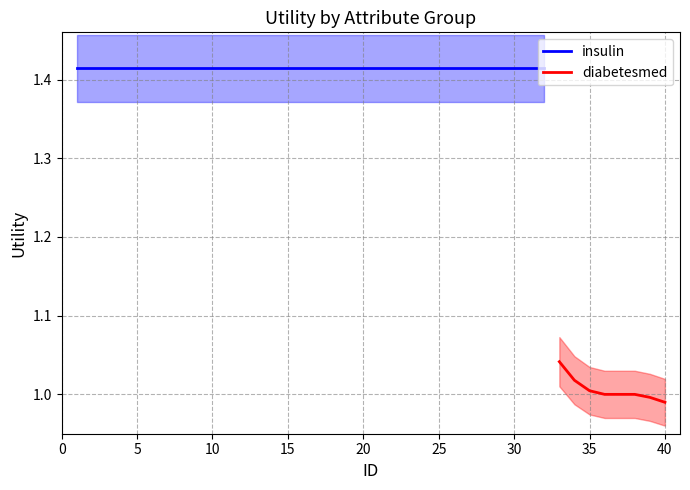

Is this an area chart (filled region under the line)?

No